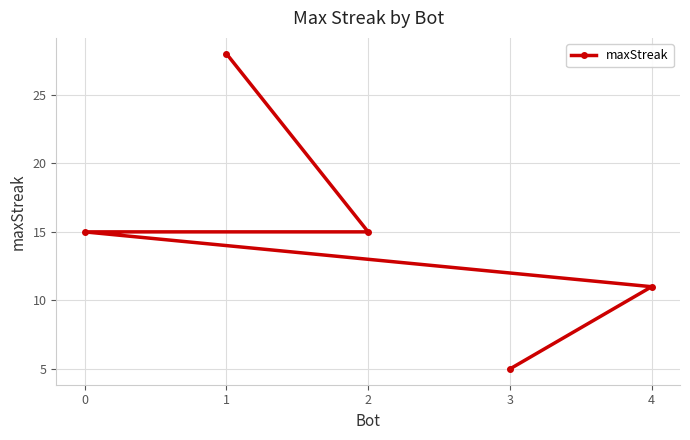

The value at 4 is 16. True or false?

False